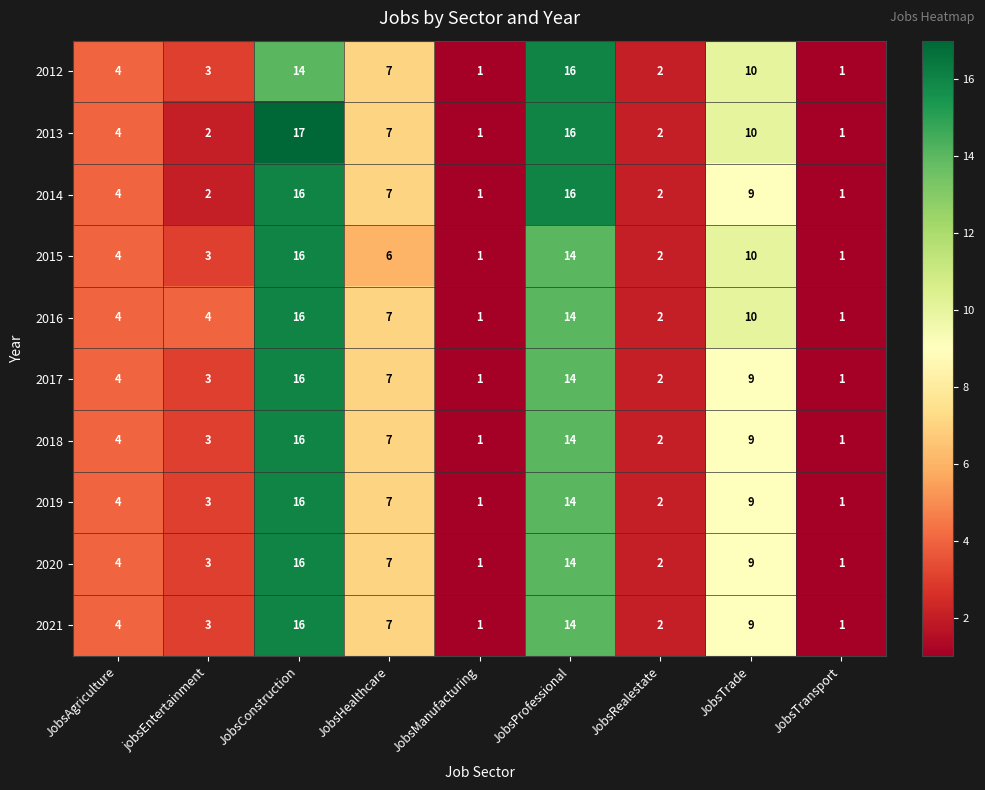

What is the average value of the 2018 series?

6